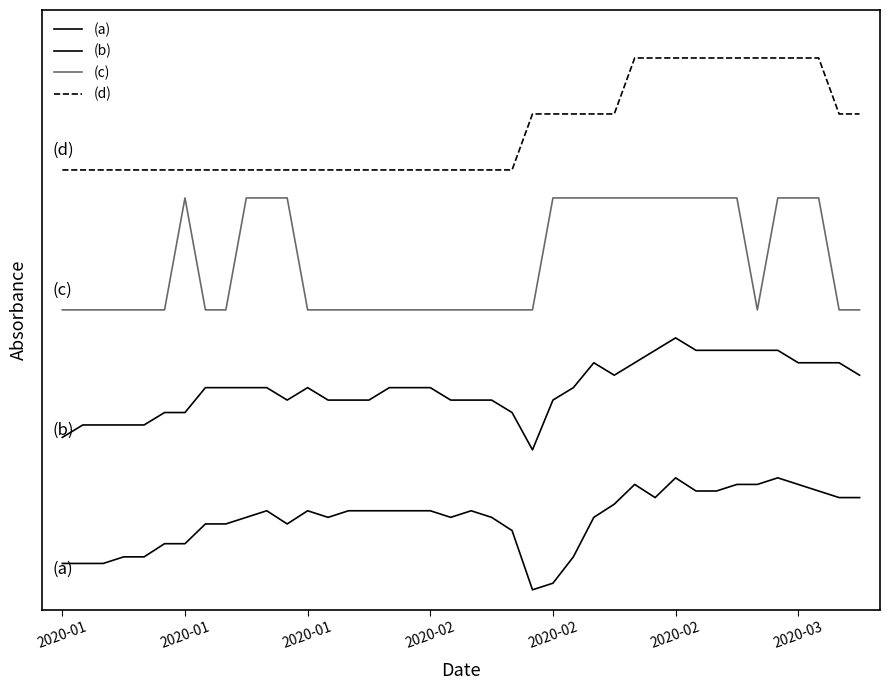

Is this an area chart (filled region under the line)?

No